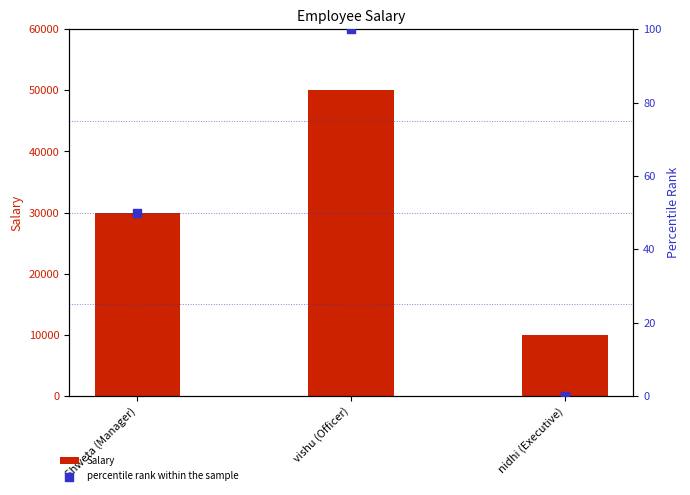

At which category is the sum across all series the highest?

vishu (Officer)